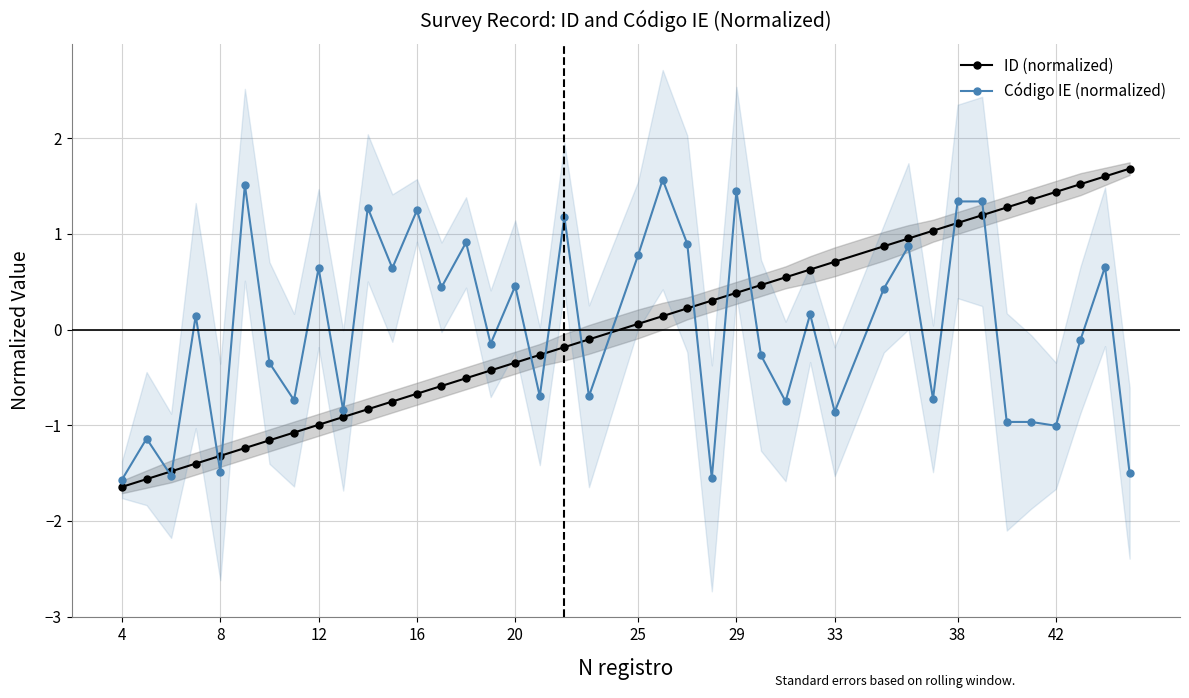

What is the highest value of the ID (normalized) series?

1.7